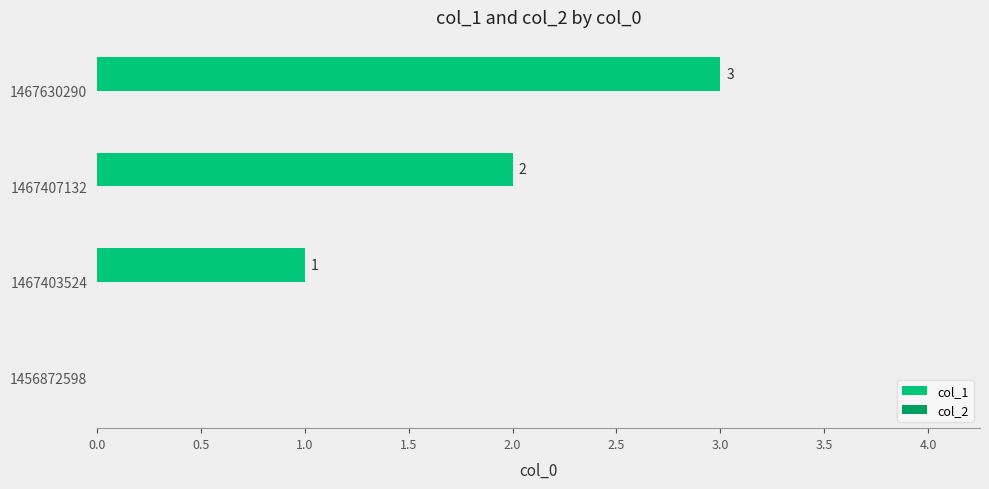

How many data points does each series have?

4